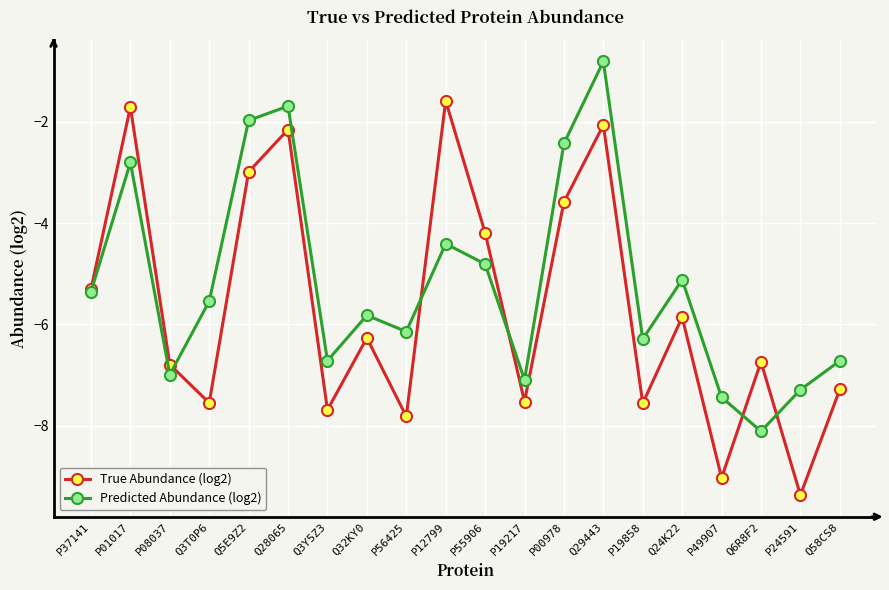

At which label does Predicted Abundance (log2) reach its minimum?

Q6R8F2